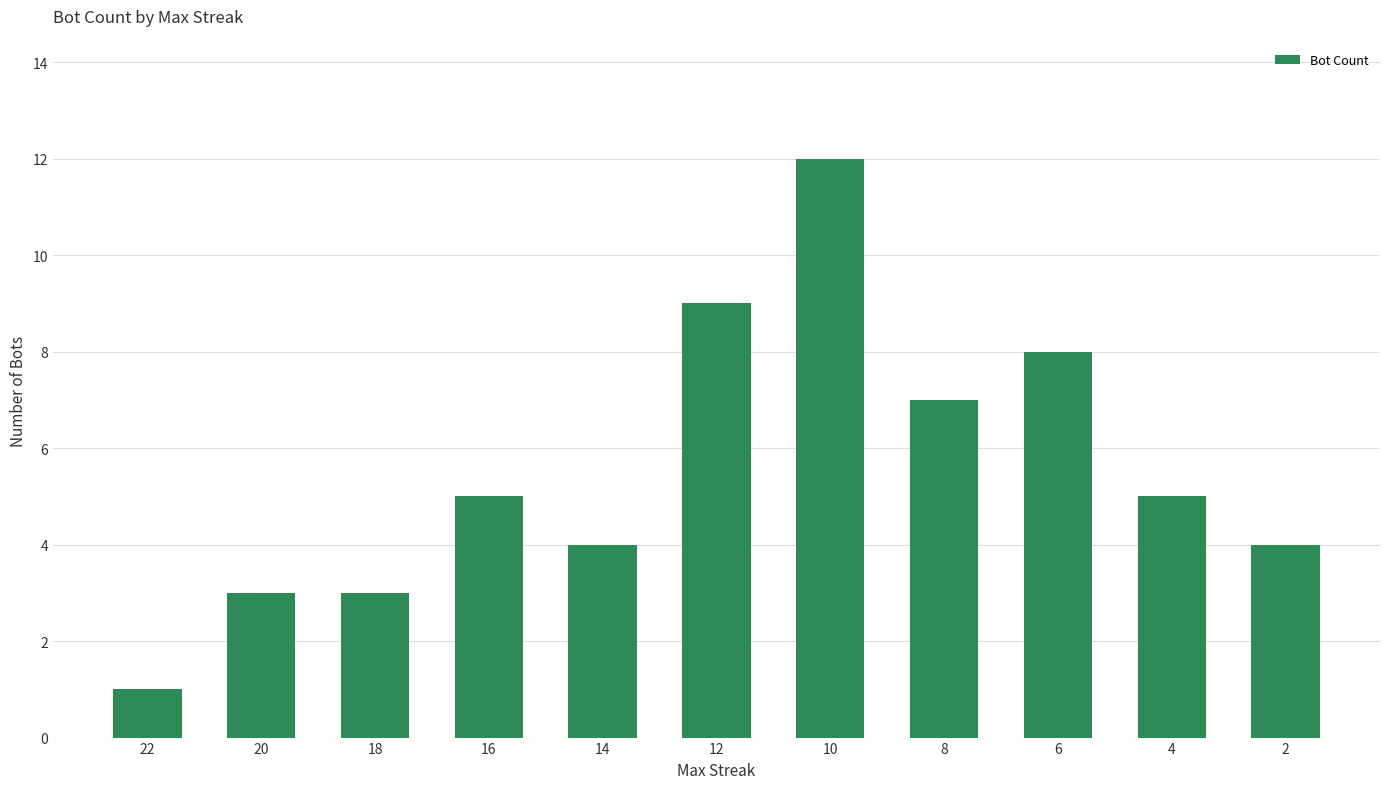

Which label corresponds to the largest value in the chart?

10